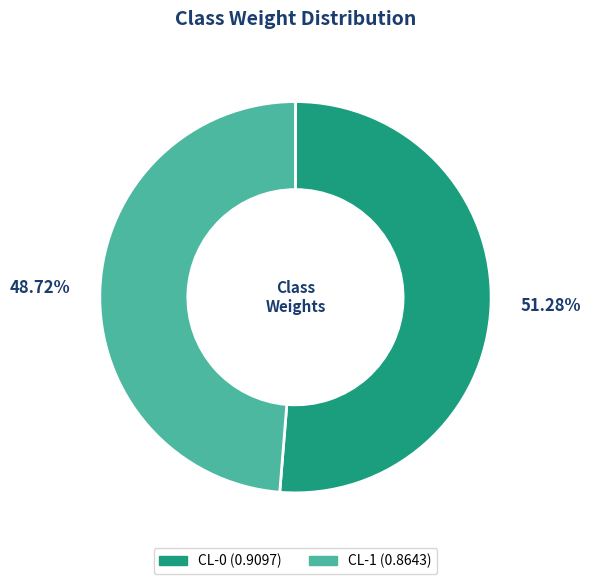

To the nearest percent, what is the difference between the largest and smallest slice percentages?

3%